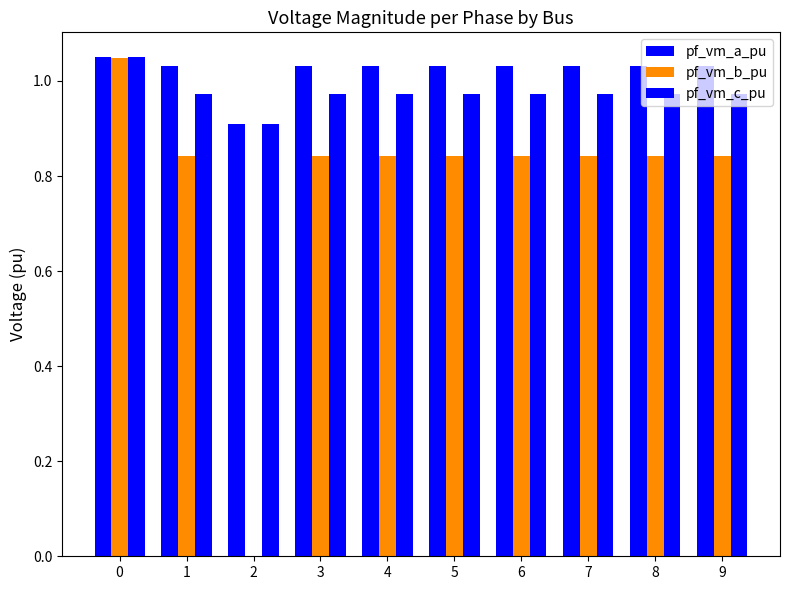

How many data points does each series have?

10